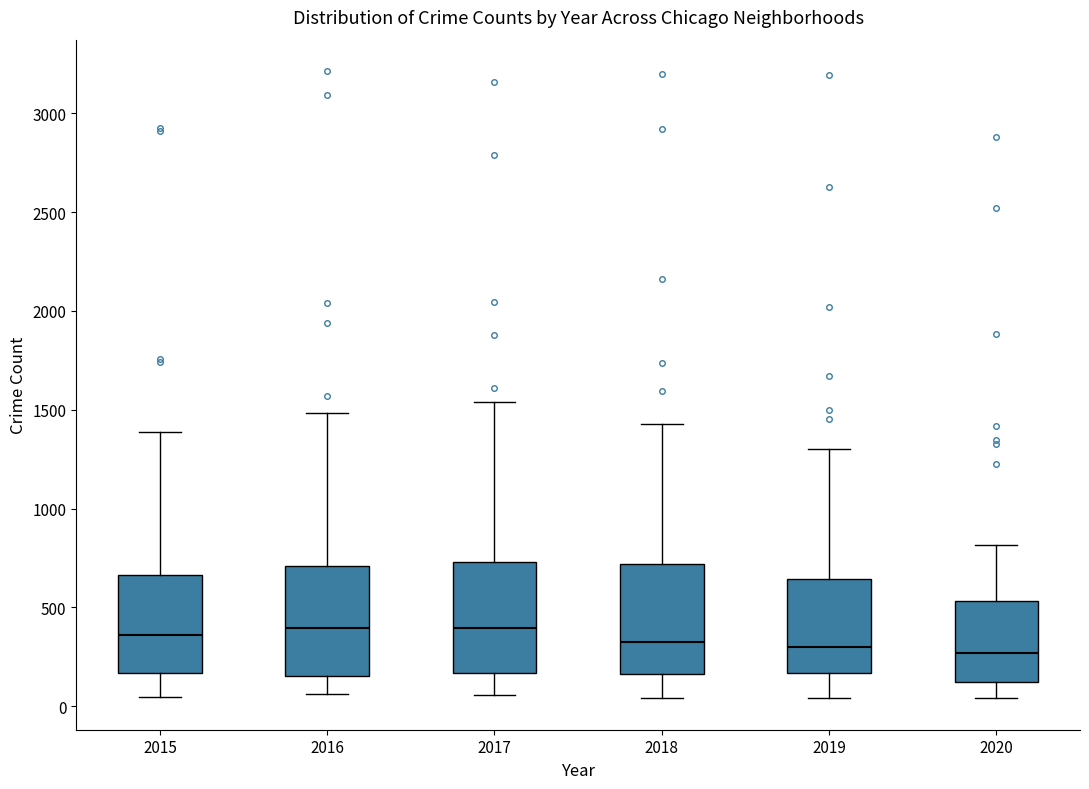

Reading left to right, read every box against the y-axis: the position of its median line, the range the box covers, and the ends of its whiskers. The values are not printed on the chart, so give them approximately, as read against the axis.

2015: median 350, box 150 to 650, whiskers 50 to 1400
2016: median 400, box 150 to 700, whiskers 50 to 1500
2017: median 400, box 150 to 750, whiskers 50 to 1550
2018: median 300, box 150 to 700, whiskers 50 to 1450
2019: median 300, box 150 to 650, whiskers 50 to 1300
2020: median 250, box 150 to 550, whiskers 50 to 800